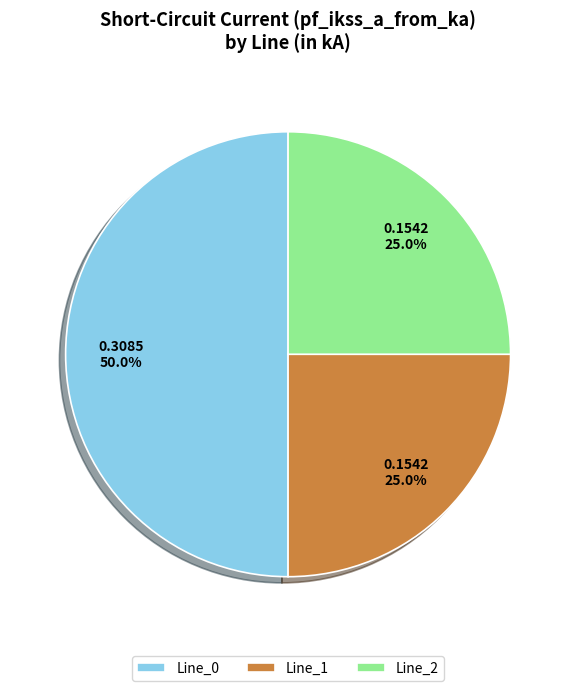

Does Line_2 represent more than half of the total?

No